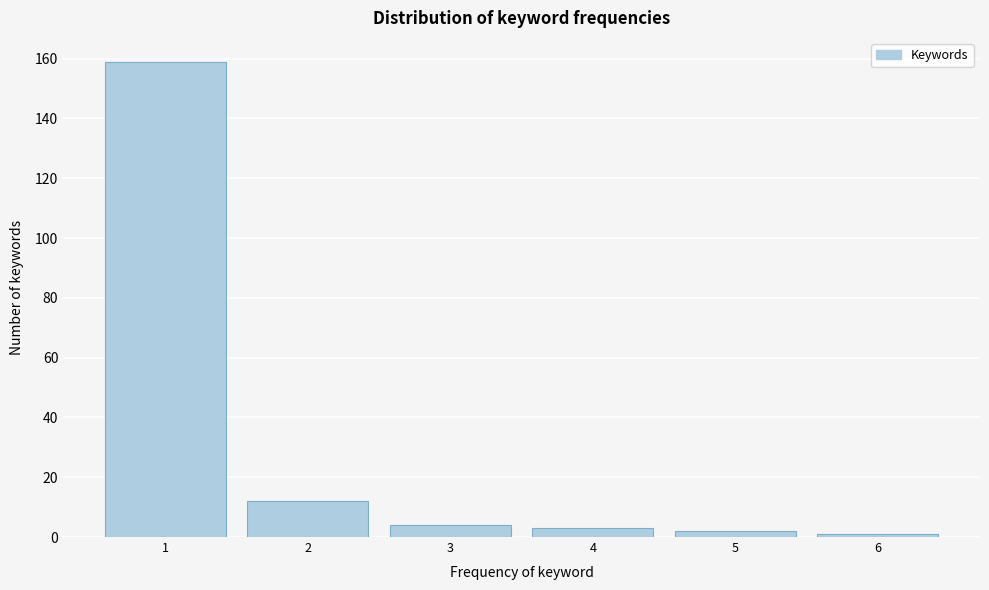

Reading left to right, list every bar in this chart as the range it spans on the x-axis followed by its height. The values are not printed on the chart, so give them approximately, as read against the axis.

0.5 to 1.5: 160
1.5 to 2.5: 12
2.5 to 3.5: 4
3.5 to 4.5: 4
4.5 to 5.5: 2
5.5 to 6.5: under 2